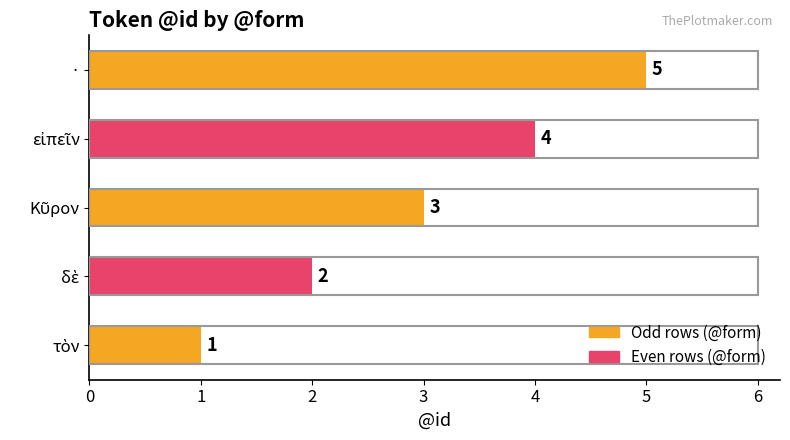

Count the values in the range 2 to 4.

3